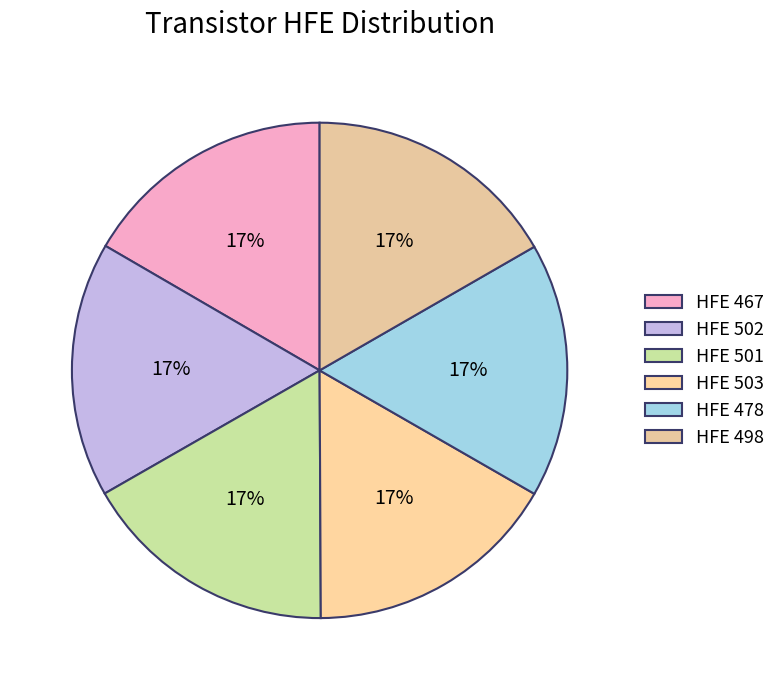

Count the number of slices in the pie.

6